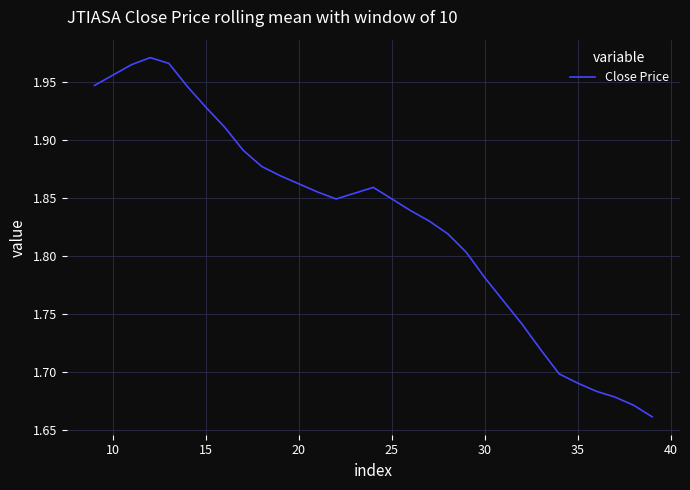

What is the difference between the maximum and minimum values?

0.3